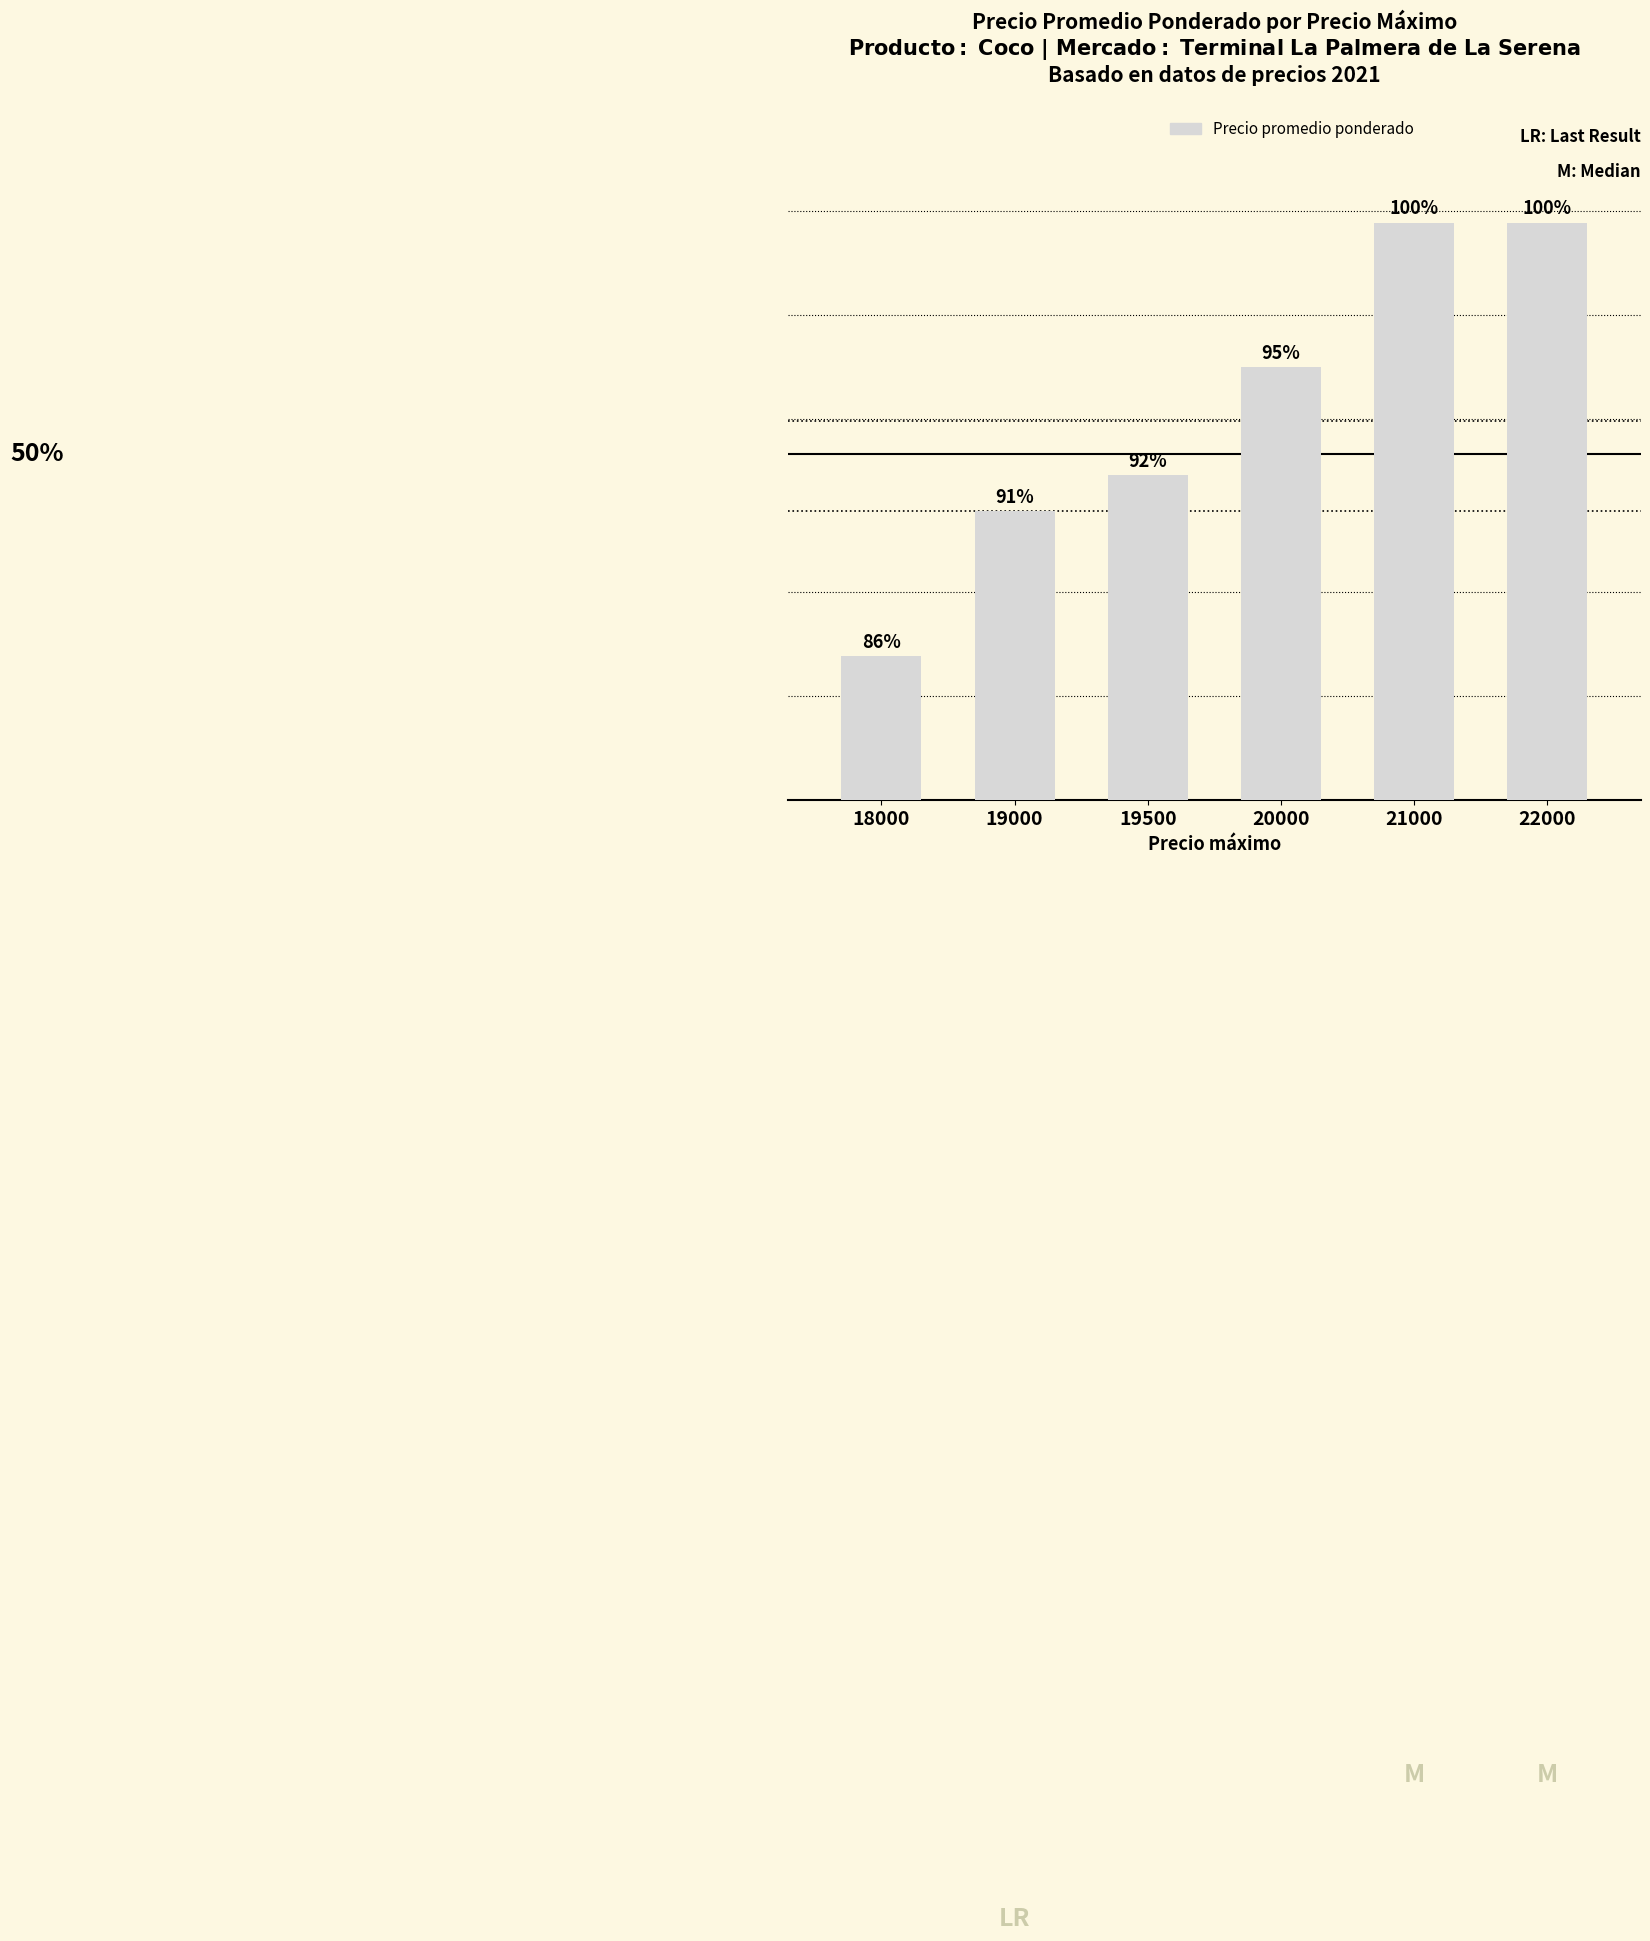

Is it true that the value at 19500 is 8750?

False